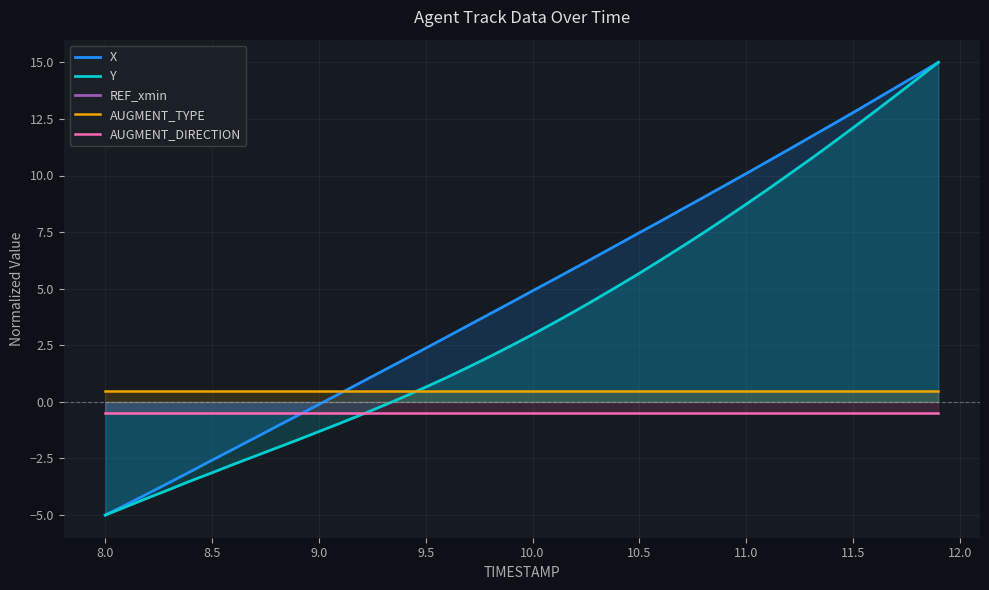

What is the highest value of the Y series?

15.0